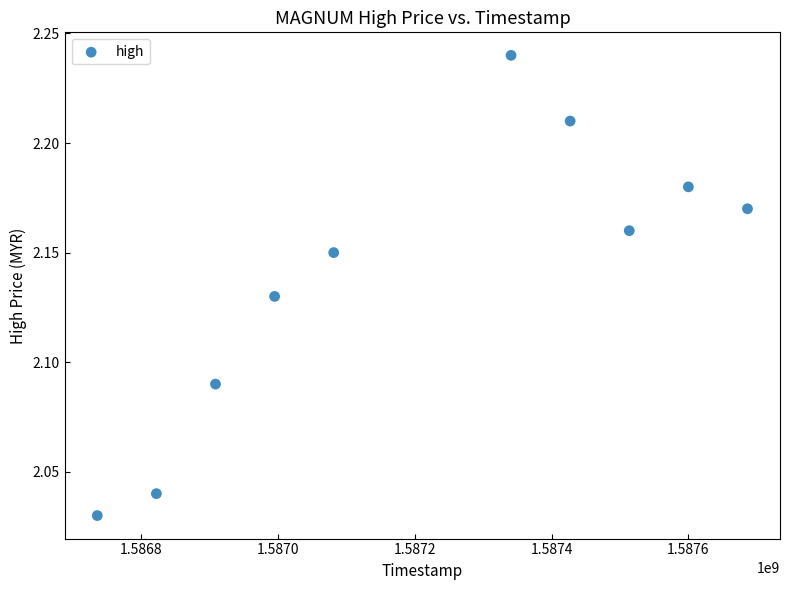

What is the average X value?

1587211200.0